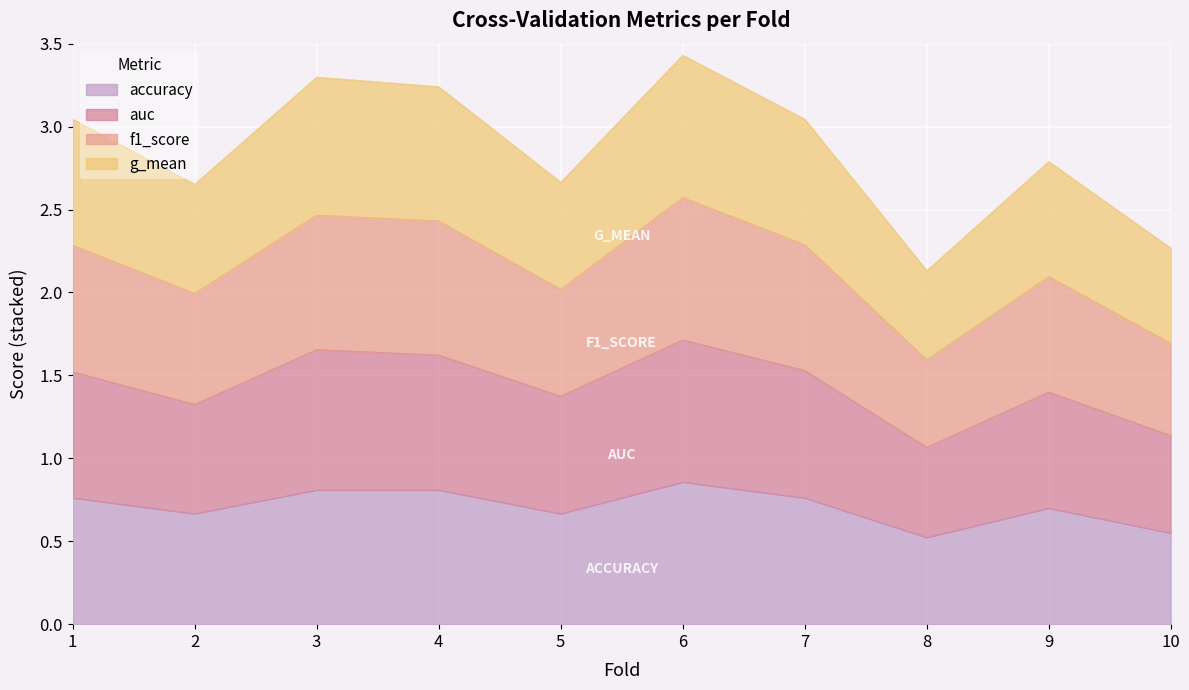

How many data points does each series have?

10